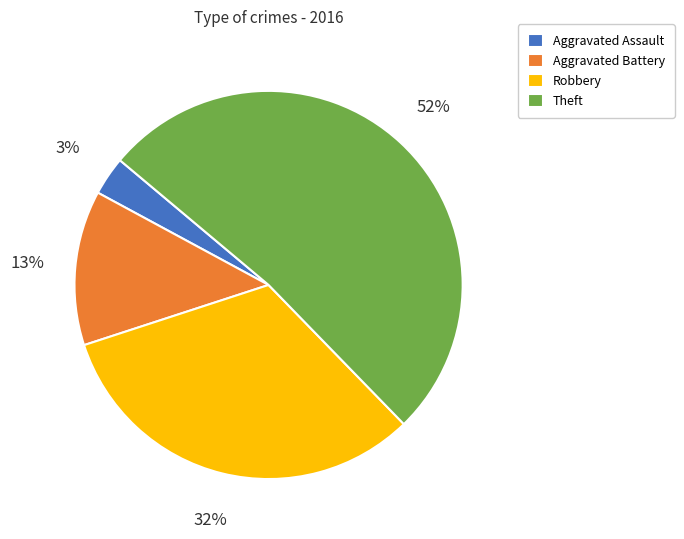

To the nearest percent, what is the combined percentage of Robbery and Aggravated Assault?

35%